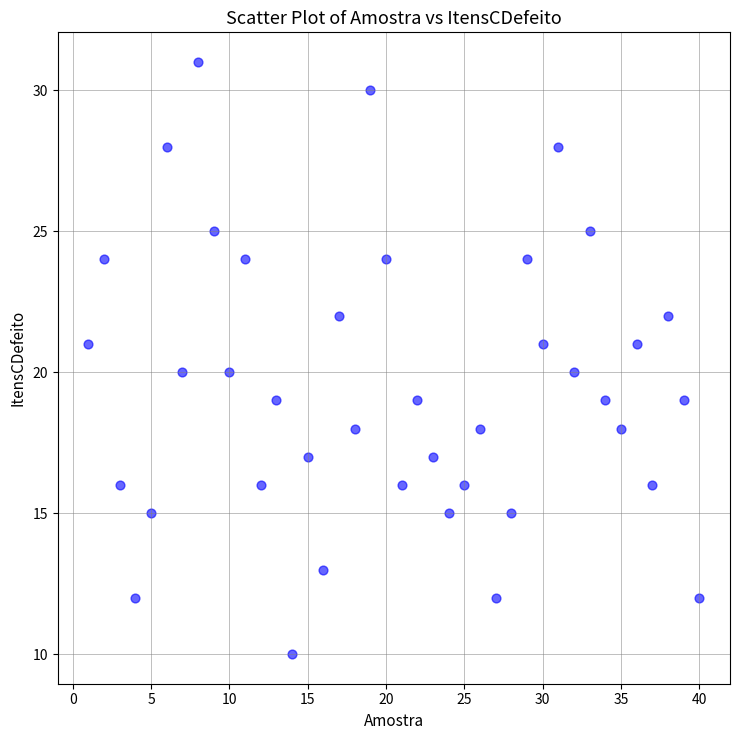

What is the range of Y values (max minus min)?

21